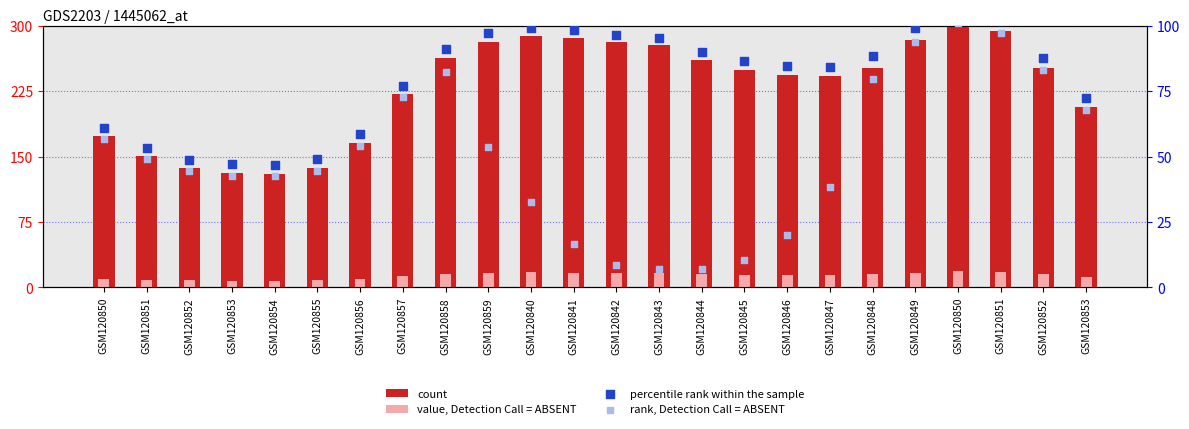

Which series has the largest total across all categories?

count